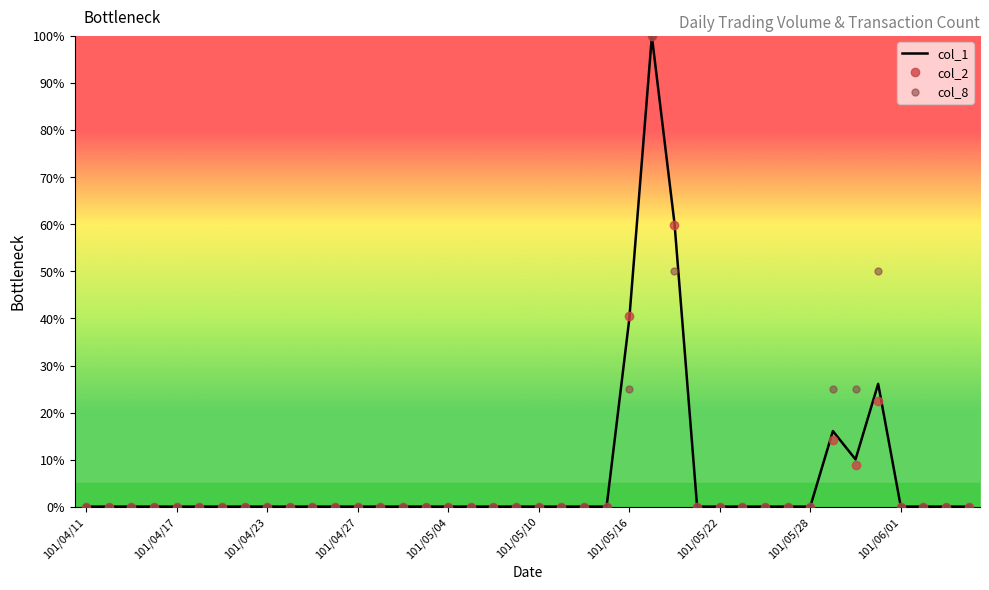

What is the greatest value displayed?

100.0